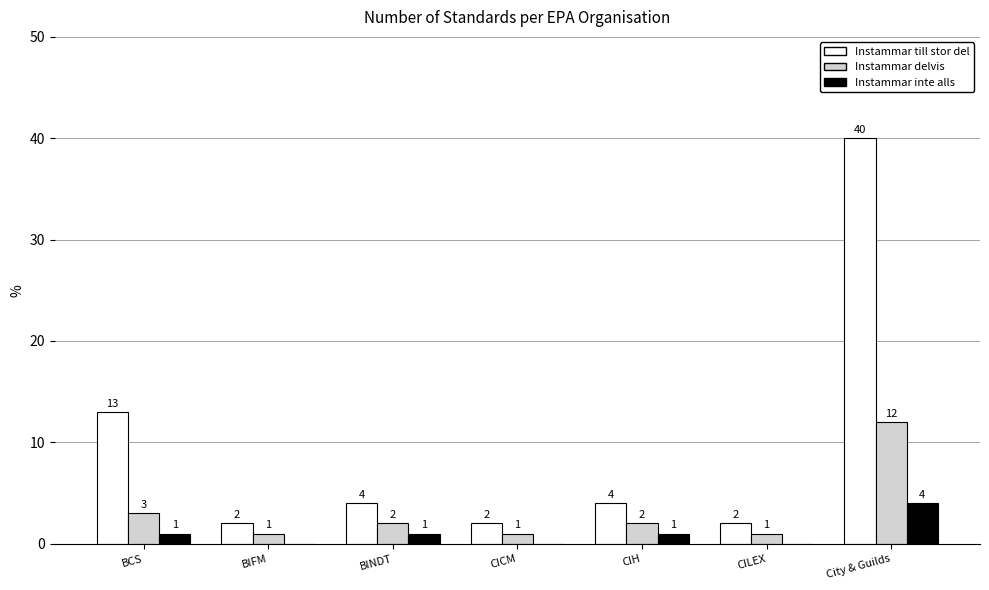

Which series has the largest range (max minus min)?

Instammar till stor del